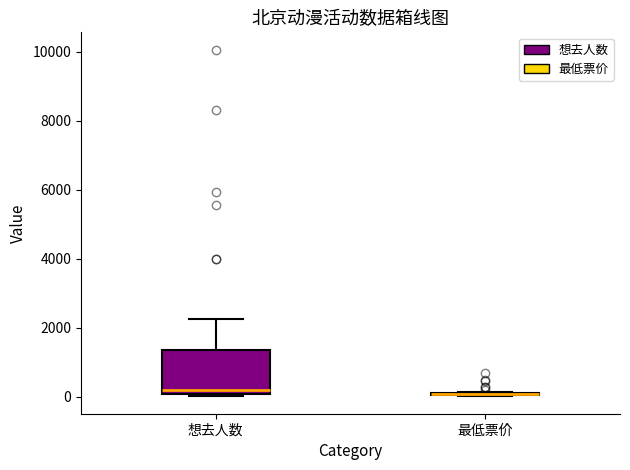

Comparing the boxes themselves (not the whiskers), which one is the tallest?

想去人数